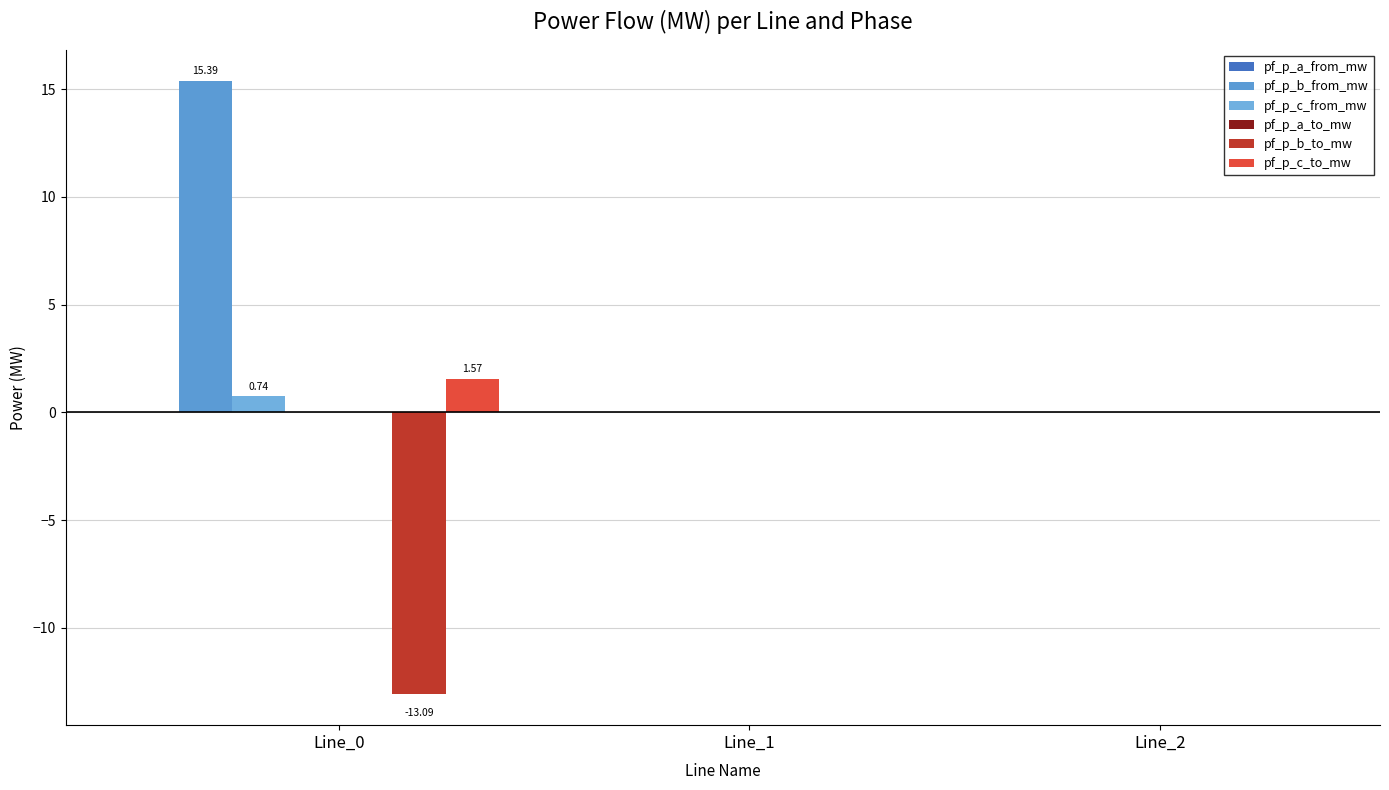

How many series are shown in this chart?

6